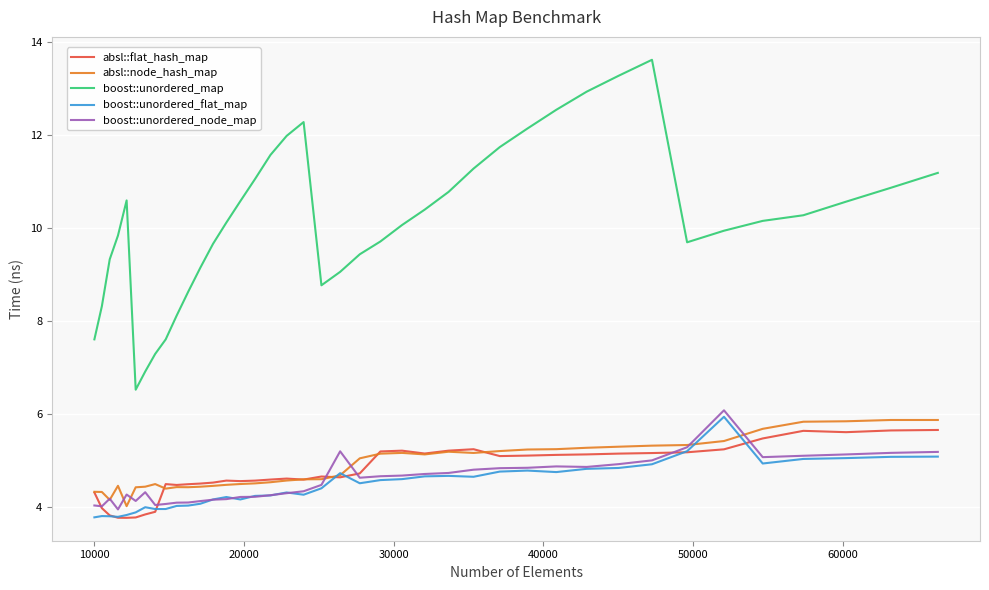

True or false: boost::unordered_flat_map and boost::unordered_map intersect in this chart.

False